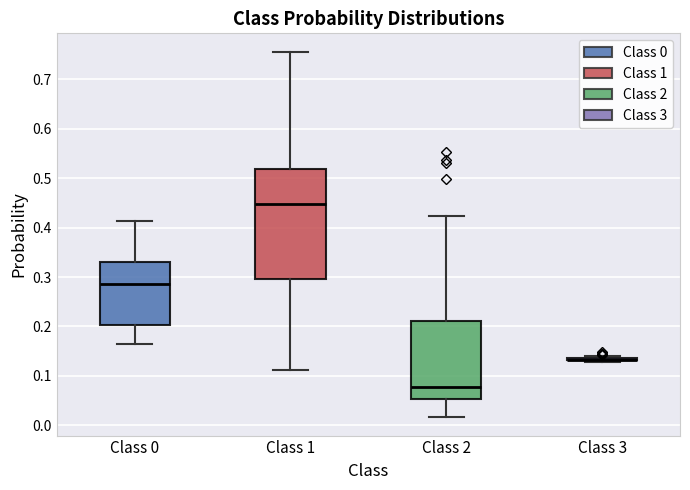

Reading left to right, transcribe this box plot: for each box, give where its median line is, the range the box spans, and where its two whiskers end, as read against the y-axis. The values are not printed on the chart, so give them approximately, as read against the axis.

Class 0: median 0.29, box 0.20 to 0.33, whiskers 0.16 to 0.41
Class 1: median 0.45, box 0.30 to 0.52, whiskers 0.11 to 0.76
Class 2: median 0.08, box 0.05 to 0.21, whiskers 0.02 to 0.42
Class 3: box collapsed to a line at 0.13, whiskers 0.13 to 0.14